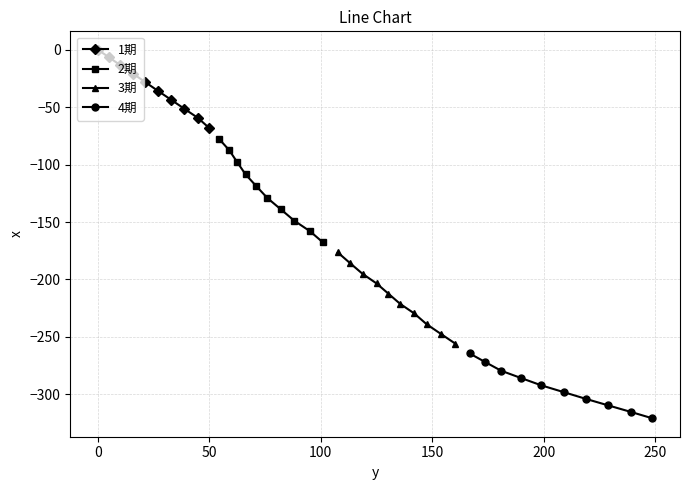

True or false: 4期 and 1期 cross at least once.

False